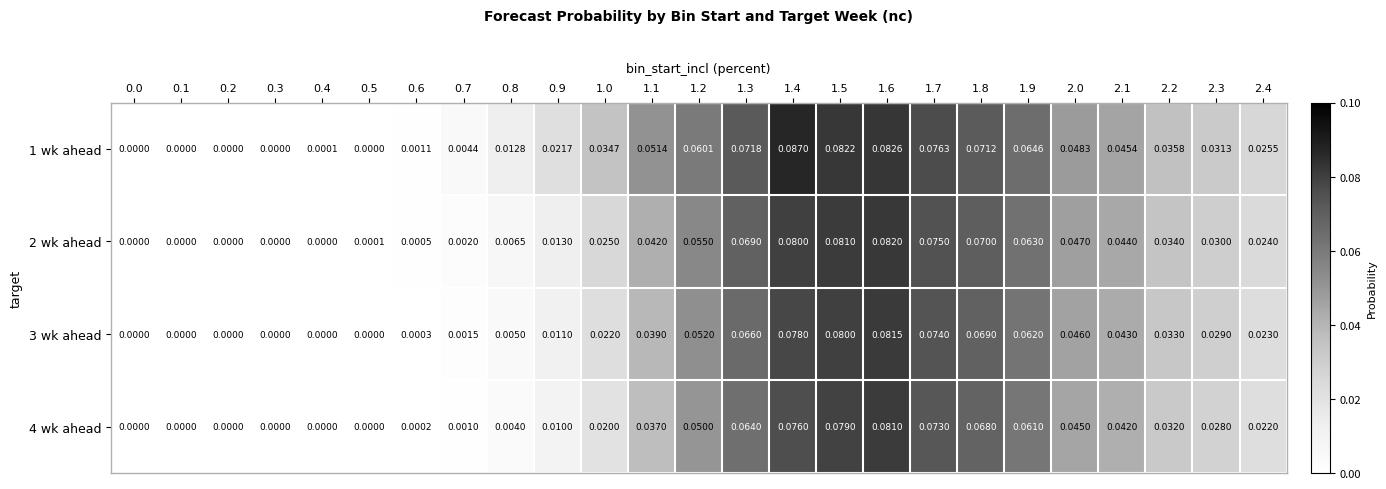

How many data points does each series have?

25